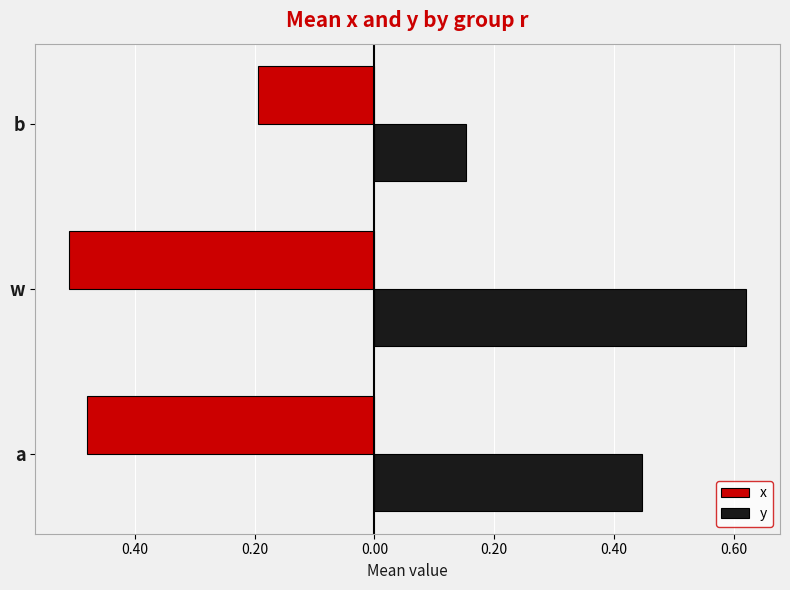

What is the greatest value displayed?

0.6